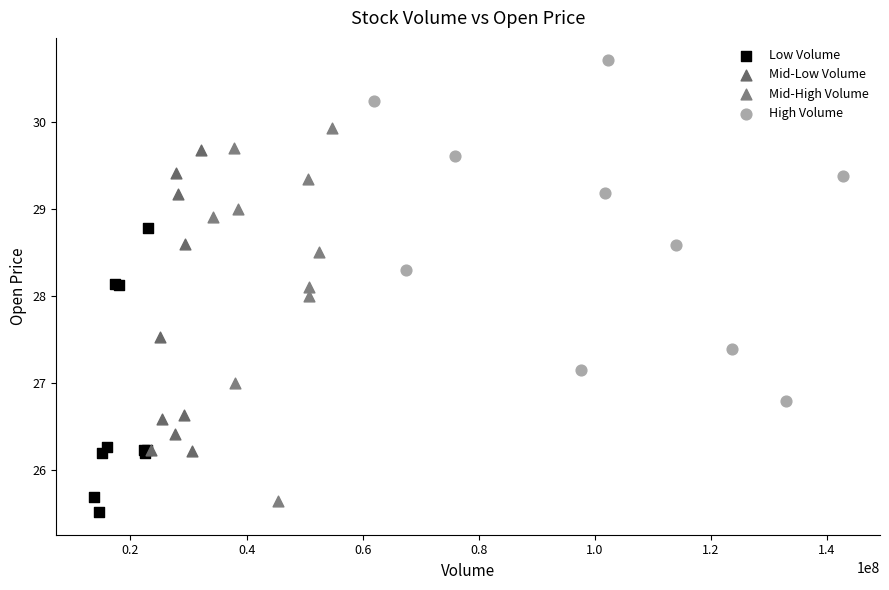

Which series contains the highest Y value?

High Volume